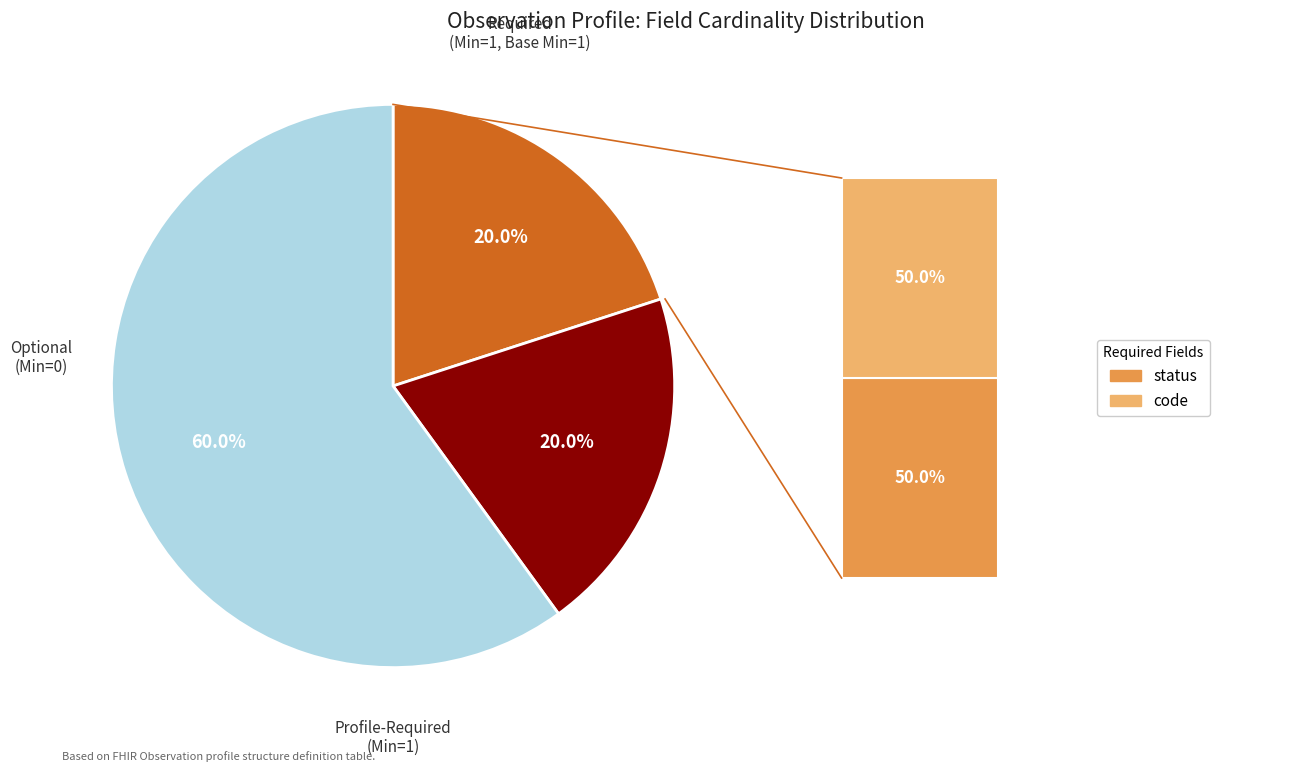

Is there any slice that represents more than half of the pie?

Yes